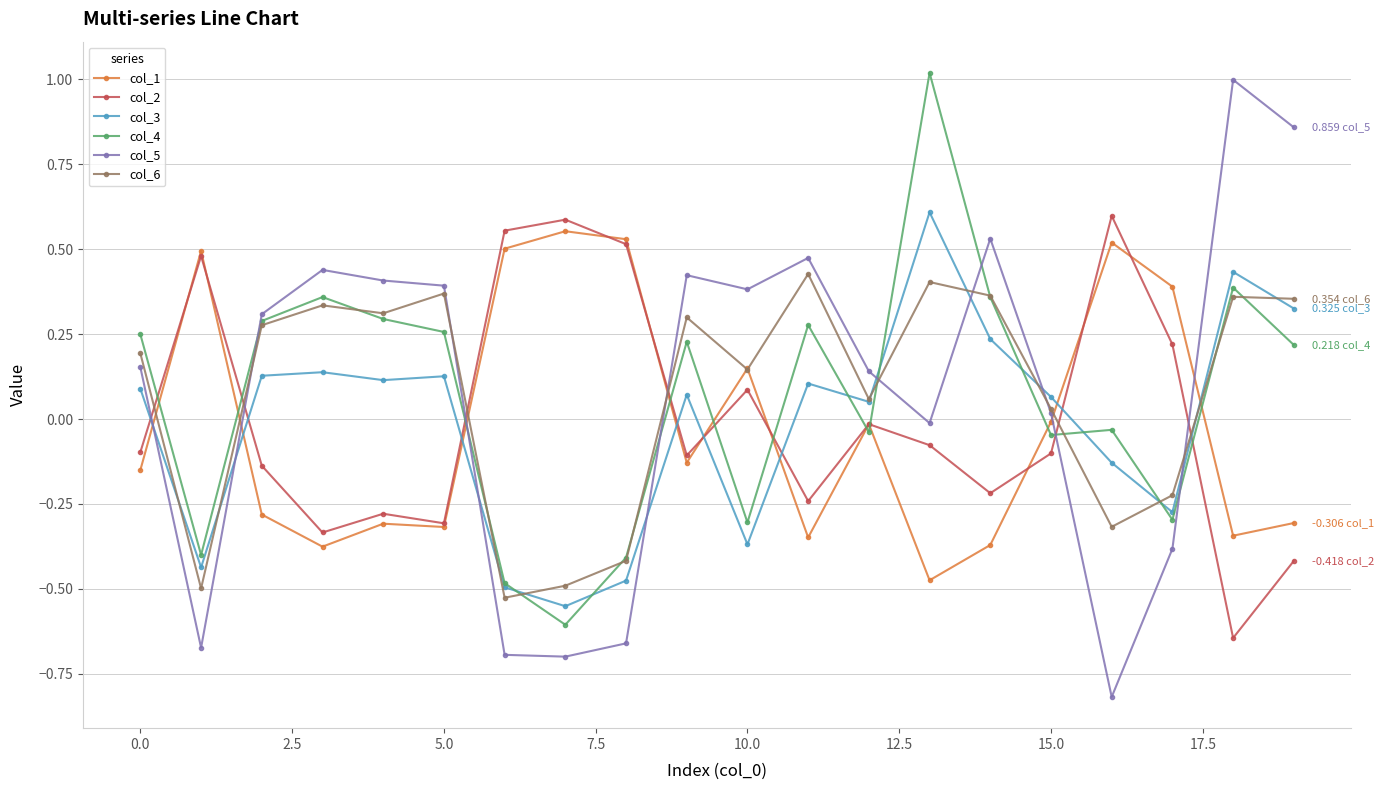

True or false: col_1 has more than 2 interior local peaks.

True